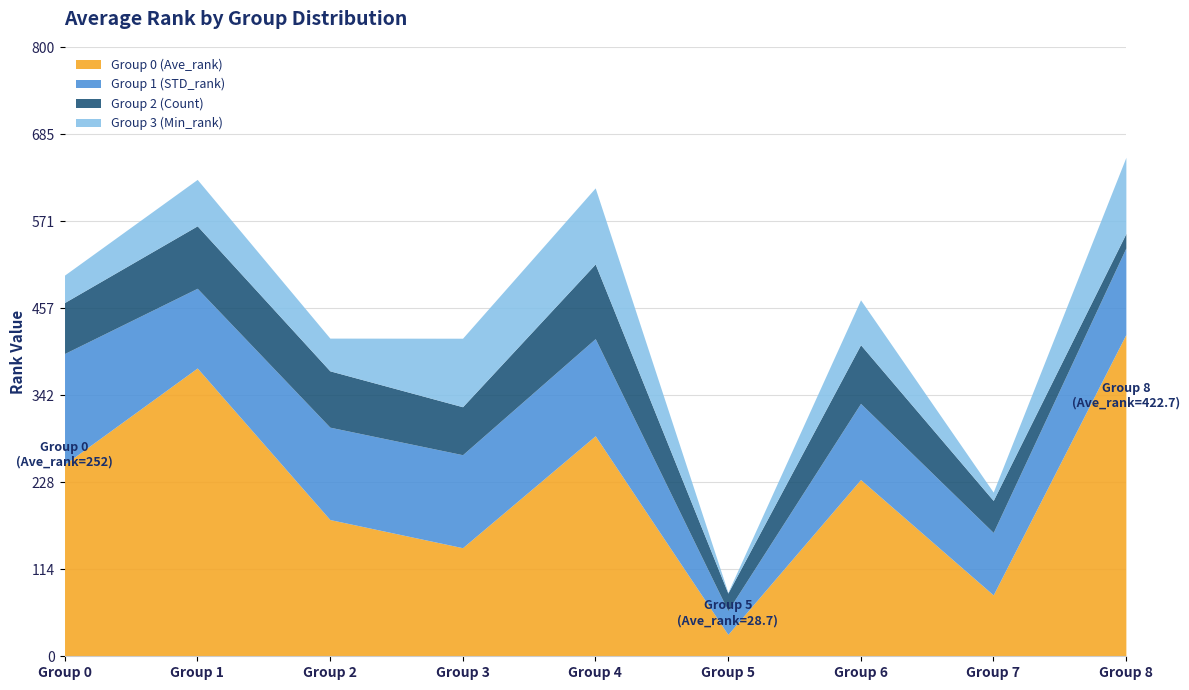

Rank the categories by Group 2 (Count) value from lowest to highest.

Group 8, Group 5, Group 7, Group 3, Group 0, Group 2, Group 6, Group 1, Group 4